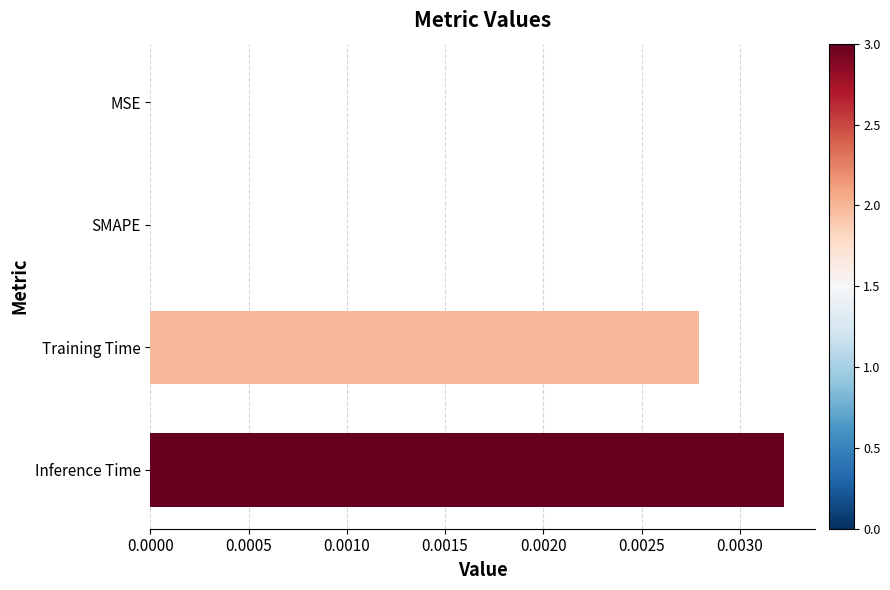

Between SMAPE and Inference Time, which is larger?

Inference Time